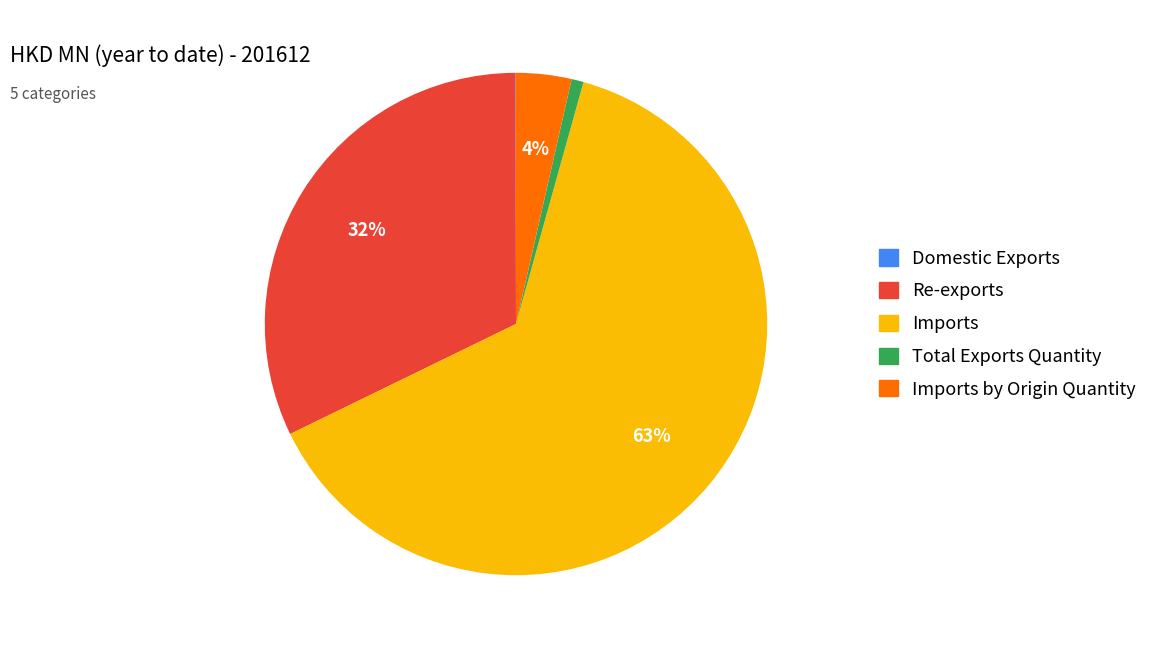

Does any single category account for the majority?

Yes